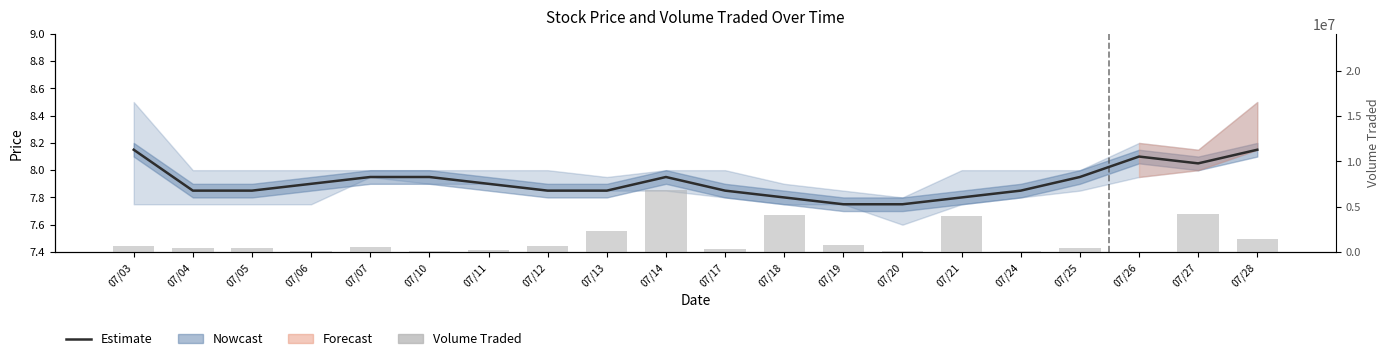

How many data points in Volume Traded are above 503800?

9